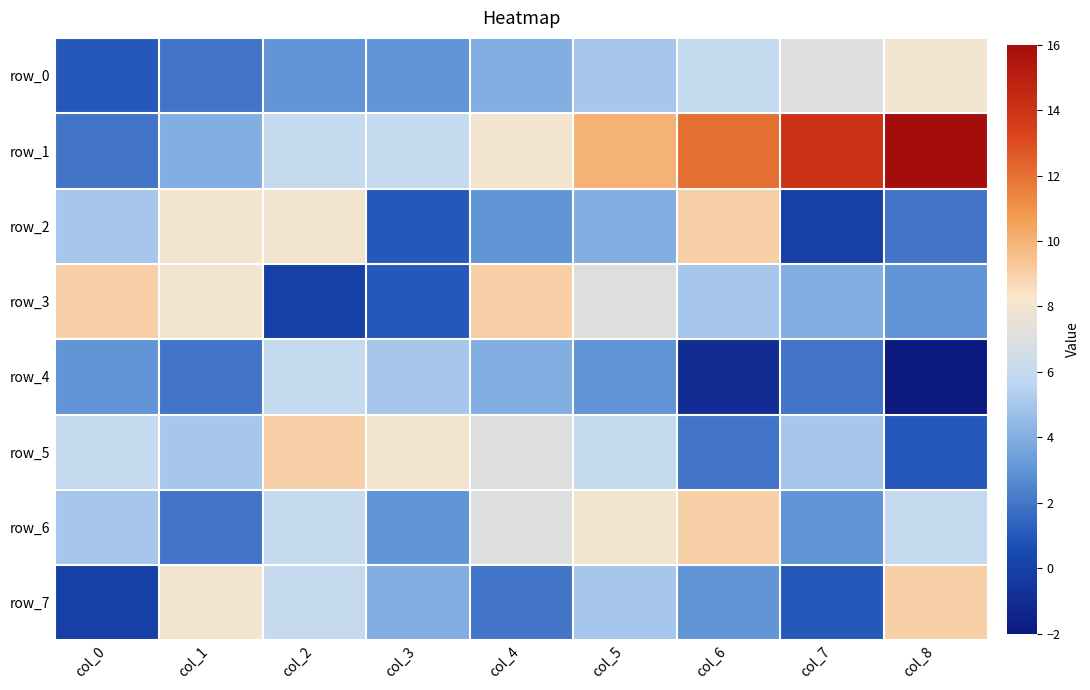

Reading left to right, what are all the values shown in this chart?

row_0: 1	2	3	3	4	5	6	7	8
row_1: 2	4	6	6	8	10	12	14	16
row_2: 5	8	8	1	3	4	9	0	2
row_3: 9	8	0	1	9	7	5	4	3
row_4: 3	2	6	5	4	3	-1	2	-2
row_5: 6	5	9	8	7	6	2	5	1
row_6: 5	2	6	3	7	8	9	3	6
row_7: 0	8	6	4	2	5	3	1	9